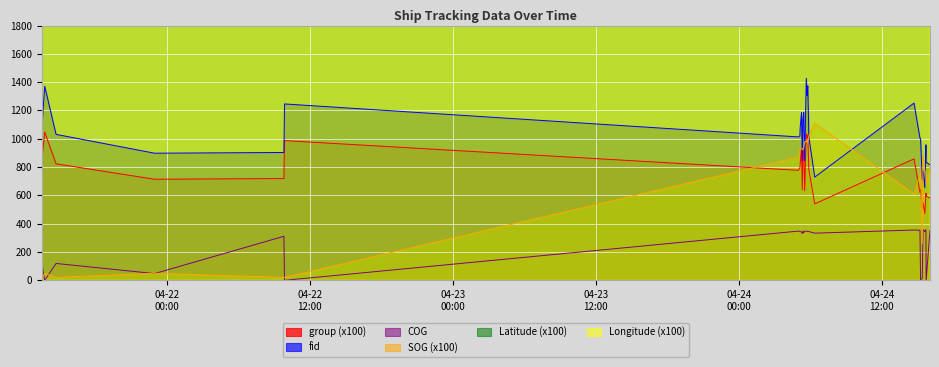

Reading left to right, list all the values displayed in this chart.

group: 2024-04-21 13:30:14=835.0	2024-04-21 13:45:14=1047.0	2024-04-21 14:42:15=823.0	2024-04-21 22:58:25=714.0	2024-04-22 09:49:37=719.0	2024-04-22 09:52:38=987.0	2024-04-24 05:00:27=777.0	2024-04-24 05:07:57=795.0	2024-04-24 05:08:57=817.0	2024-04-24 05:15:57=935.0	2024-04-24 05:19:57=639.0	2024-04-24 05:22:57=875.0	2024-04-24 05:26:57=927.0	2024-04-24 05:31:57=632.0	2024-04-24 05:39:57=1036.0	2024-04-24 05:43:57=985.0	2024-04-24 05:47:27=1026.0	2024-04-24 05:52:57=781.0	2024-04-24 06:22:27=540.0	2024-04-24 14:42:25=858.0	2024-04-24 15:12:27=620.0	2024-04-24 15:15:27=643.0	2024-04-24 15:23:56=493.0	2024-04-24 15:27:57=549.0	2024-04-24 15:36:57=472.0	2024-04-24 15:42:27=615.0	2024-04-24 15:43:27=598.0	2024-04-24 16:02:56=579.0
fid: 2024-04-21 13:30:14=1057.0	2024-04-21 13:45:14=1371.0	2024-04-21 14:42:15=1031.0	2024-04-21 22:58:25=898.0	2024-04-22 09:49:37=903.0	2024-04-22 09:52:38=1246.0	2024-04-24 05:00:27=1013.0	2024-04-24 05:07:57=1021.0	2024-04-24 05:08:57=1073.0	2024-04-24 05:15:57=1186.0	2024-04-24 05:19:57=842.0	2024-04-24 05:22:57=1135.0	2024-04-24 05:26:57=1185.0	2024-04-24 05:31:57=846.0	2024-04-24 05:39:57=1427.0	2024-04-24 05:43:57=1304.0	2024-04-24 05:47:27=1374.0	2024-04-24 05:52:57=1012.0	2024-04-24 06:22:27=729.0	2024-04-24 14:42:25=1252.0	2024-04-24 15:12:27=1003.0	2024-04-24 15:15:27=1000.0	2024-04-24 15:23:56=710.0	2024-04-24 15:27:57=774.0	2024-04-24 15:36:57=654.0	2024-04-24 15:42:27=957.0	2024-04-24 15:43:27=835.0	2024-04-24 16:02:56=816.0
SOG: 2024-04-21 13:30:14=10.0	2024-04-21 13:45:14=50.0	2024-04-21 14:42:15=20.0	2024-04-21 22:58:25=50.0	2024-04-22 09:49:37=20.0	2024-04-22 09:52:38=20.0	2024-04-24 05:00:27=870.0	2024-04-24 05:07:57=920.0	2024-04-24 05:08:57=930.0	2024-04-24 05:15:57=930.0	2024-04-24 05:19:57=930.0	2024-04-24 05:22:57=920.0	2024-04-24 05:26:57=930.0	2024-04-24 05:31:57=980.0	2024-04-24 05:39:57=980.0	2024-04-24 05:43:57=1000.0	2024-04-24 05:47:27=970.0	2024-04-24 05:52:57=1020.0	2024-04-24 06:22:27=1110.0	2024-04-24 14:42:25=610.0	2024-04-24 15:12:27=750.0	2024-04-24 15:15:27=800.0	2024-04-24 15:23:56=260.0	2024-04-24 15:27:57=890.0	2024-04-24 15:36:57=770.0	2024-04-24 15:42:27=760.0	2024-04-24 15:43:27=680.0	2024-04-24 16:02:56=800.0
COG: 2024-04-21 13:30:14=124.0	2024-04-21 13:45:14=0.0	2024-04-21 14:42:15=119.1	2024-04-21 22:58:25=47.7	2024-04-22 09:49:37=311.0	2024-04-22 09:52:38=0.0	2024-04-24 05:00:27=347.7	2024-04-24 05:07:57=345.7	2024-04-24 05:08:57=346.0	2024-04-24 05:15:57=340.1	2024-04-24 05:19:57=331.6	2024-04-24 05:22:57=348.9	2024-04-24 05:26:57=335.2	2024-04-24 05:31:57=346.6	2024-04-24 05:39:57=347.2	2024-04-24 05:43:57=346.4	2024-04-24 05:47:27=344.3	2024-04-24 05:52:57=344.5	2024-04-24 06:22:27=333.1	2024-04-24 14:42:25=355.3	2024-04-24 15:12:27=353.9	2024-04-24 15:15:27=3.6	2024-04-24 15:23:56=12.8	2024-04-24 15:27:57=358.7	2024-04-24 15:36:57=344.1	2024-04-24 15:42:27=357.6	2024-04-24 15:43:27=1.6	2024-04-24 16:02:56=353.9
Longitude: 2024-04-21 13:30:14=11914.4	2024-04-21 13:45:14=11914.4	2024-04-21 14:42:15=11914.5	2024-04-21 22:58:25=11913.0	2024-04-22 09:49:37=11914.4	2024-04-22 09:52:38=11914.4	2024-04-24 05:00:27=11894.6	2024-04-24 05:07:57=11894.1	2024-04-24 05:08:57=11894.0	2024-04-24 05:15:57=11893.5	2024-04-24 05:19:57=11893.0	2024-04-24 05:22:57=11892.8	2024-04-24 05:26:57=11892.4	2024-04-24 05:31:57=11892.1	2024-04-24 05:39:57=11891.8	2024-04-24 05:43:57=11891.6	2024-04-24 05:47:27=11891.3	2024-04-24 05:52:57=11890.9	2024-04-24 06:22:27=11888.5	2024-04-24 14:42:25=11872.2	2024-04-24 15:12:27=11871.8	2024-04-24 15:15:27=11871.7	2024-04-24 15:23:56=11871.7	2024-04-24 15:27:57=11871.7	2024-04-24 15:36:57=11871.5	2024-04-24 15:42:27=11871.4	2024-04-24 15:43:27=11871.4	2024-04-24 16:02:56=11871.1
Latitude: 2024-04-21 13:30:14=2228.1	2024-04-21 13:45:14=2228.1	2024-04-21 14:42:15=2228.1	2024-04-21 22:58:25=2219.8	2024-04-22 09:49:37=2228.1	2024-04-22 09:52:38=2228.1	2024-04-24 05:00:27=2274.5	2024-04-24 05:07:57=2276.3	2024-04-24 05:08:57=2276.6	2024-04-24 05:15:57=2278.3	2024-04-24 05:19:57=2279.2	2024-04-24 05:22:57=2280.0	2024-04-24 05:26:57=2280.9	2024-04-24 05:31:57=2282.2	2024-04-24 05:39:57=2284.4	2024-04-24 05:43:57=2285.5	2024-04-24 05:47:27=2286.4	2024-04-24 05:52:57=2287.9	2024-04-24 06:22:27=2296.3	2024-04-24 14:42:25=2422.3	2024-04-24 15:12:27=2428.7	2024-04-24 15:15:27=2429.3	2024-04-24 15:23:56=2431.2	2024-04-24 15:27:57=2432.0	2024-04-24 15:36:57=2434.1	2024-04-24 15:42:27=2435.3	2024-04-24 15:43:27=2435.6	2024-04-24 16:02:56=2440.1